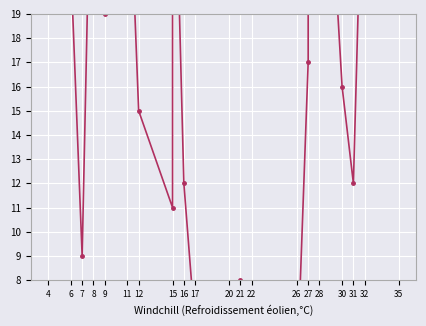

Which label corresponds to the largest value in the chart?

4